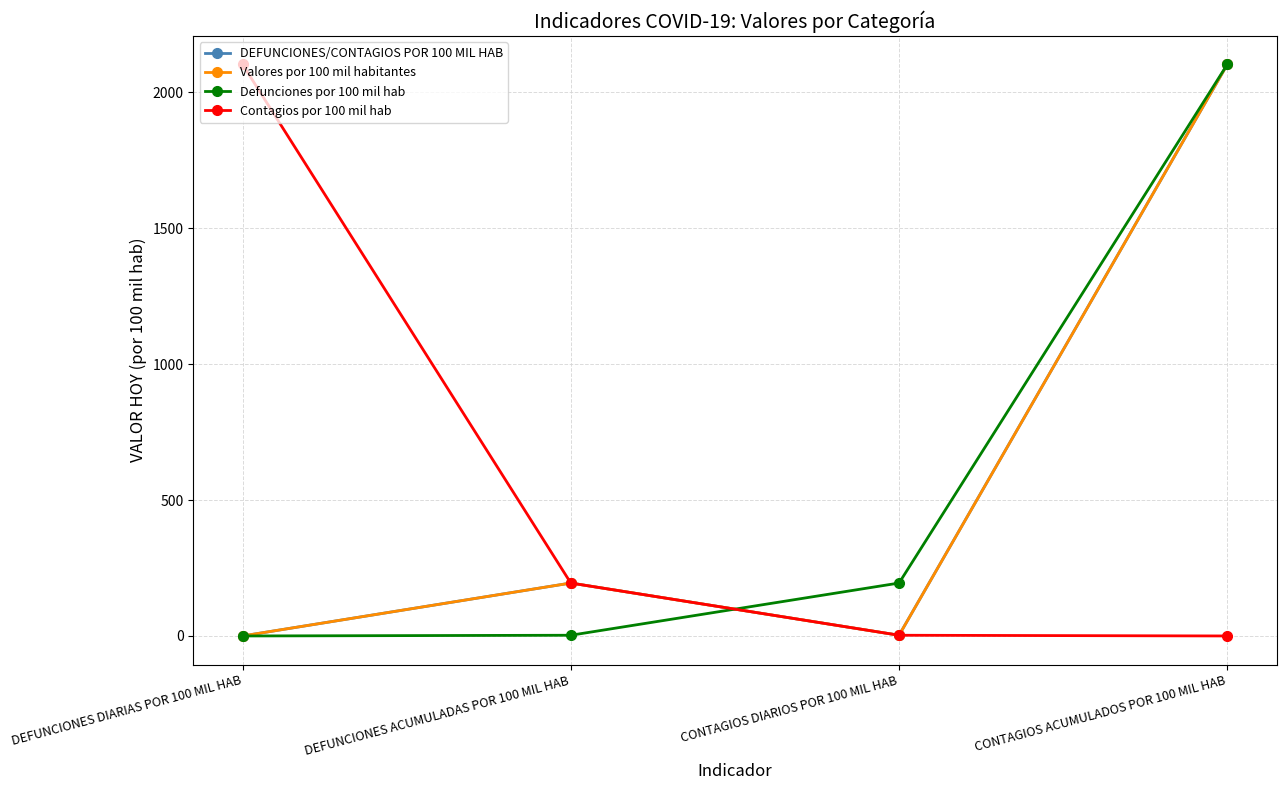

At which category is the sum across all series the highest?

CONTAGIOS ACUMULADOS POR 100 MIL HAB